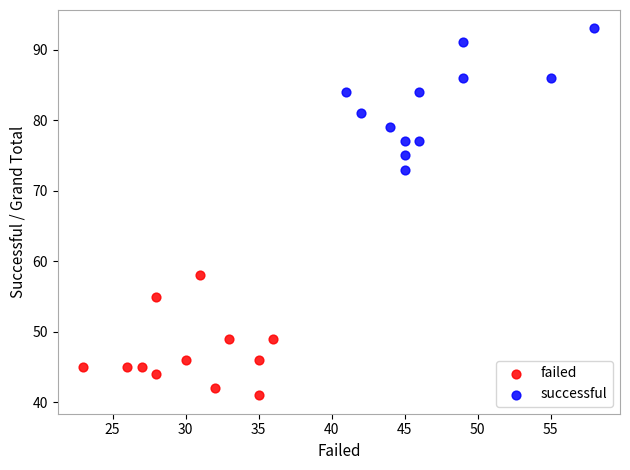

Which series has the widest spread of Y values?

successful